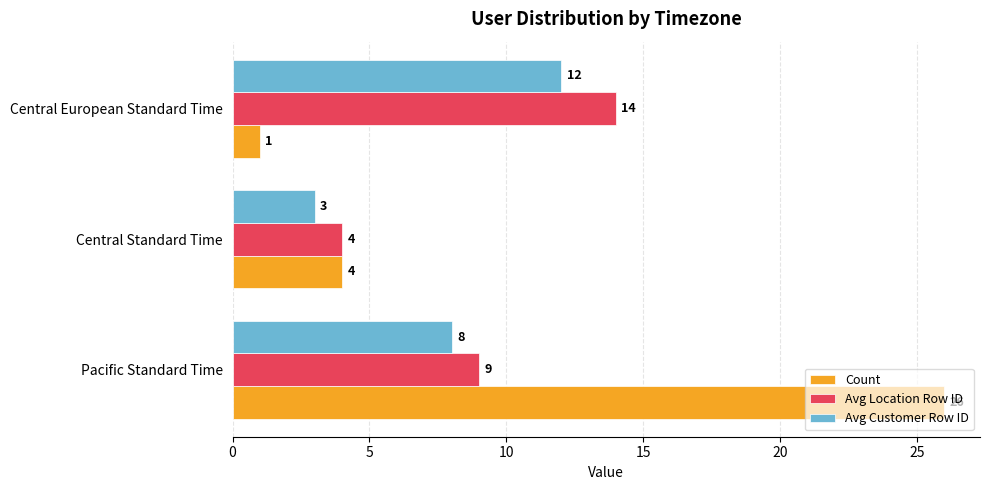

At which category does the chart reach its minimum across all series?

Central European Standard Time